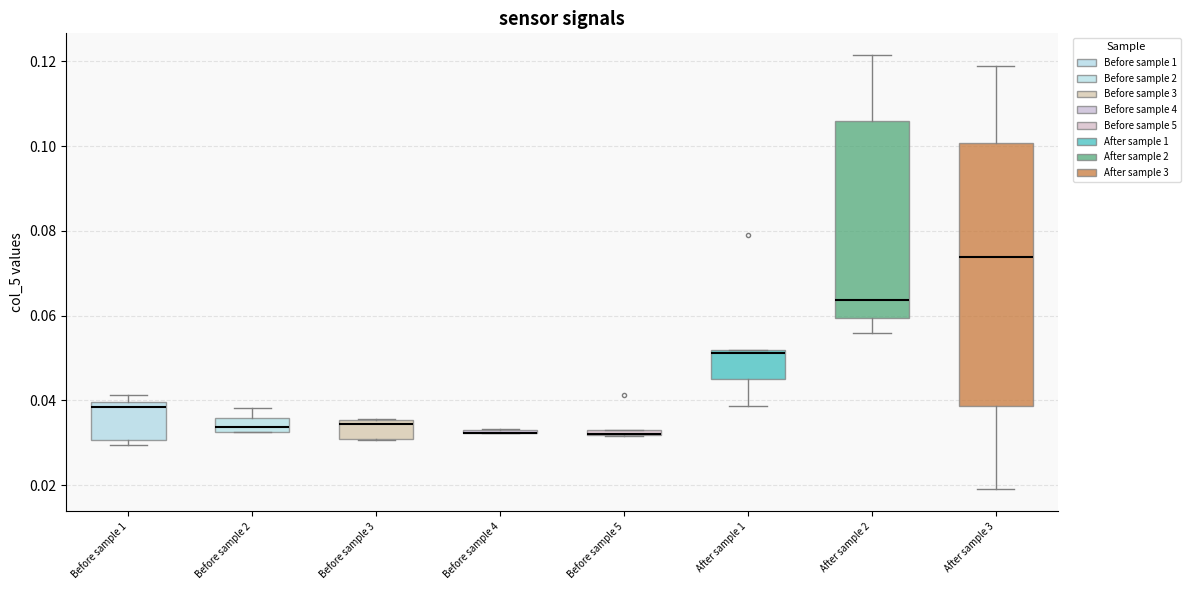

Which box is the tallest, from its lower edge to its upper edge?

After sample 3